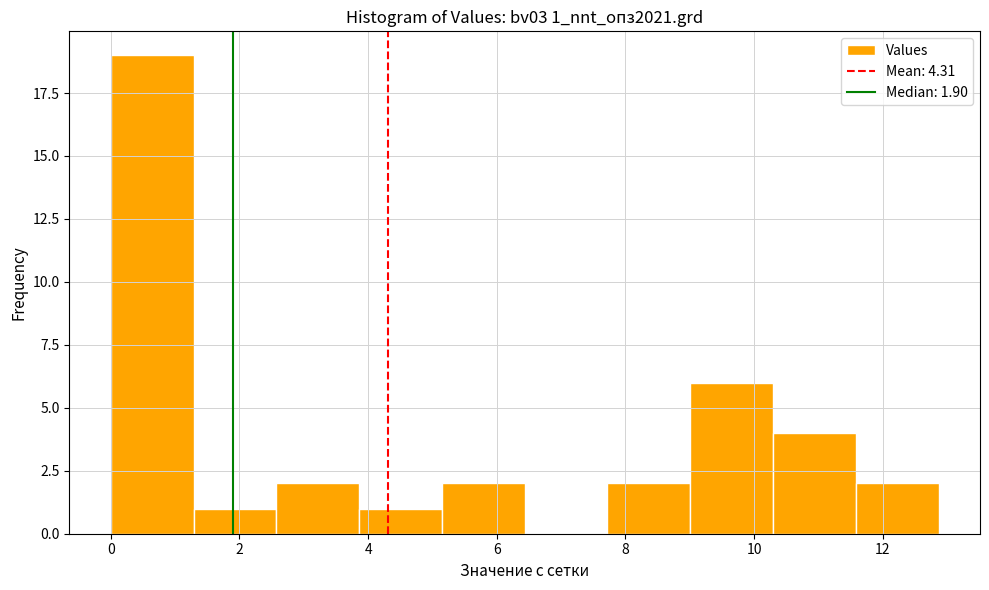

How tall is the bar that spans 3.8 to 5.2 on the x-axis? Neither the bar edges nor the heights are printed on the chart, so give them approximately, as read against the axes.

1